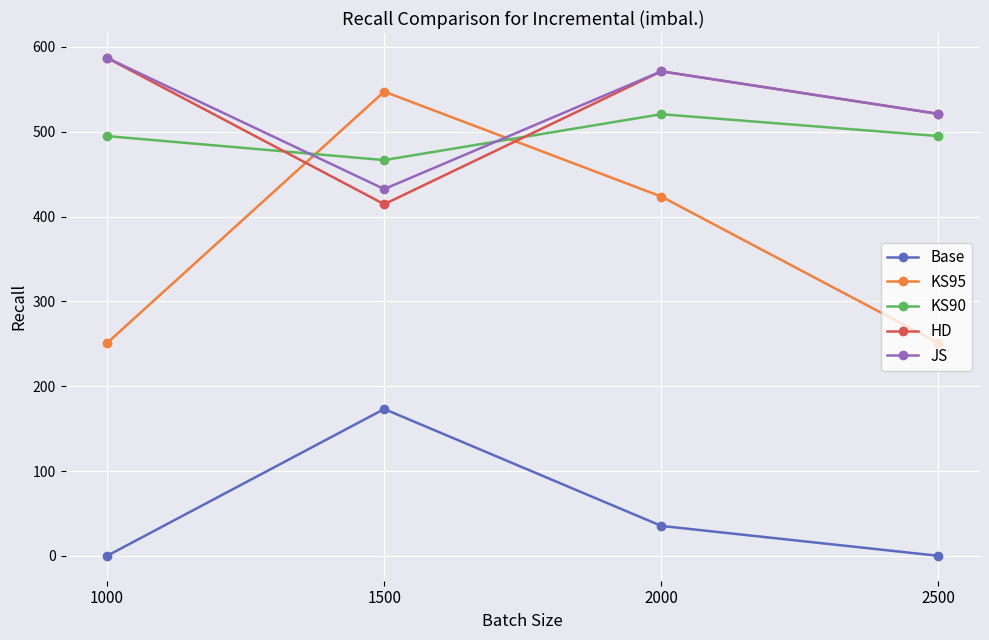

Between 1000 and 2000, which series saw the biggest shift?

KS95